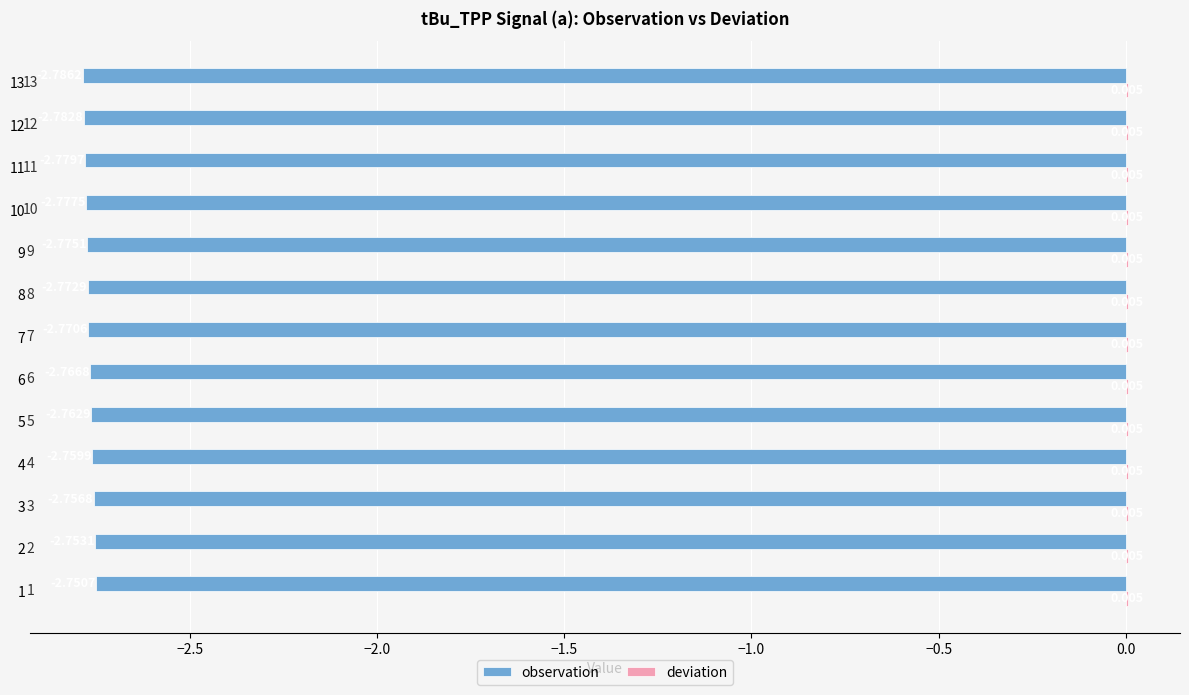

How many series are shown in this chart?

2